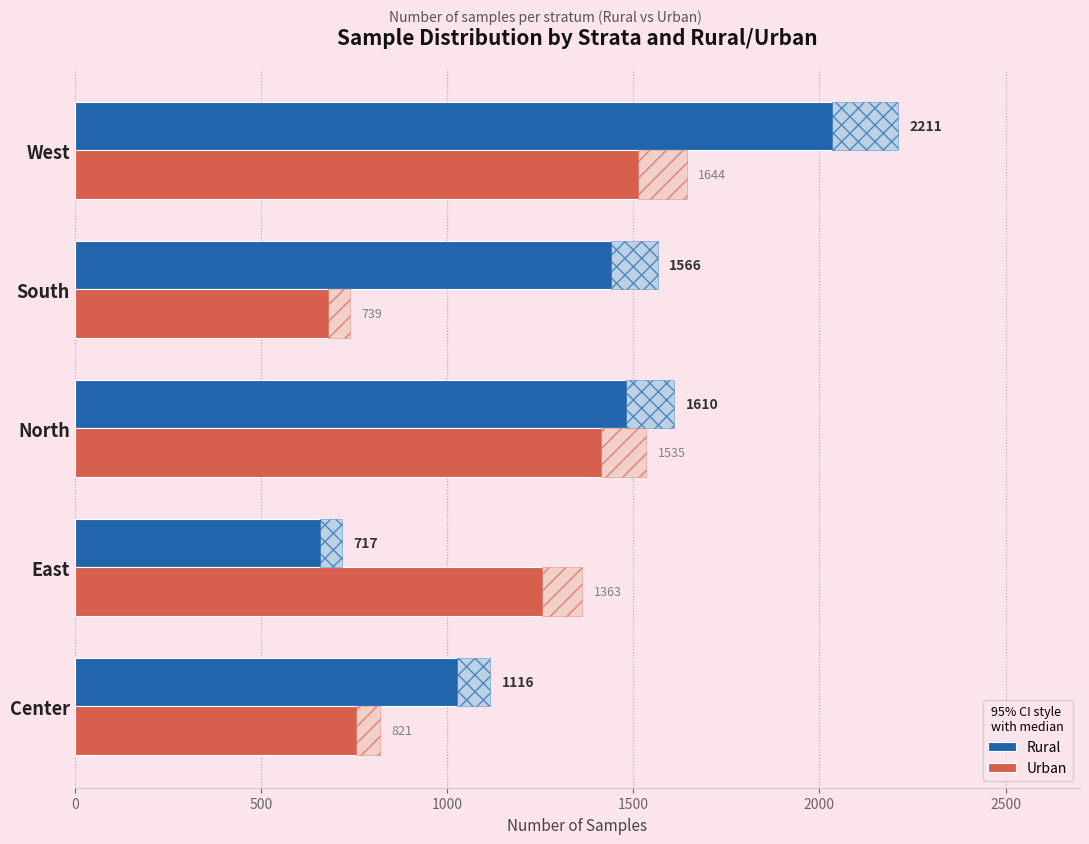

What value does the Urban series have at East, to the nearest 50?

1350